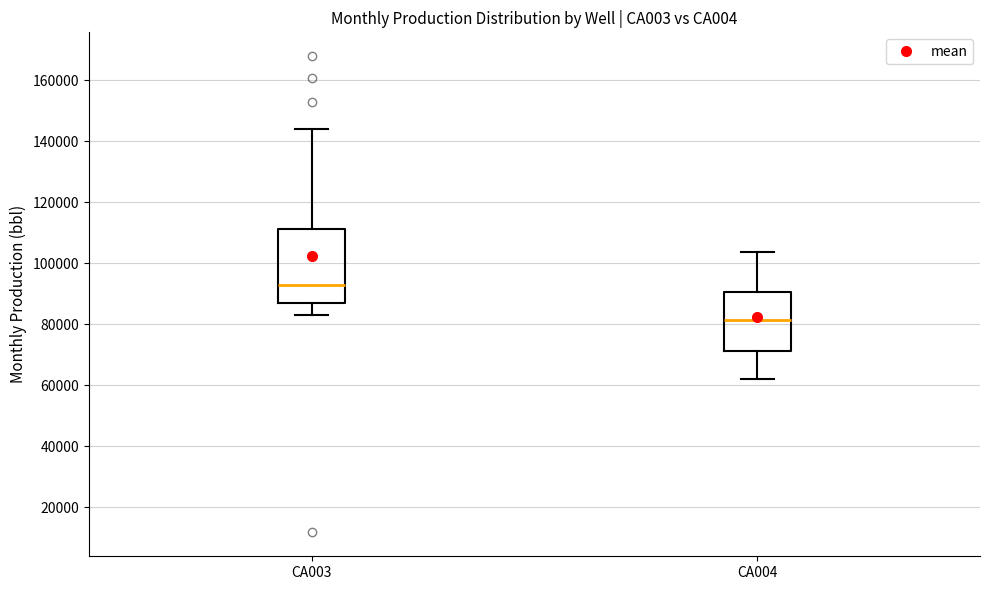

Where does the lower whisker of the box for CA004 end on the y-axis? The values are not printed on the chart, so give them approximately, as read against the axis.

62000